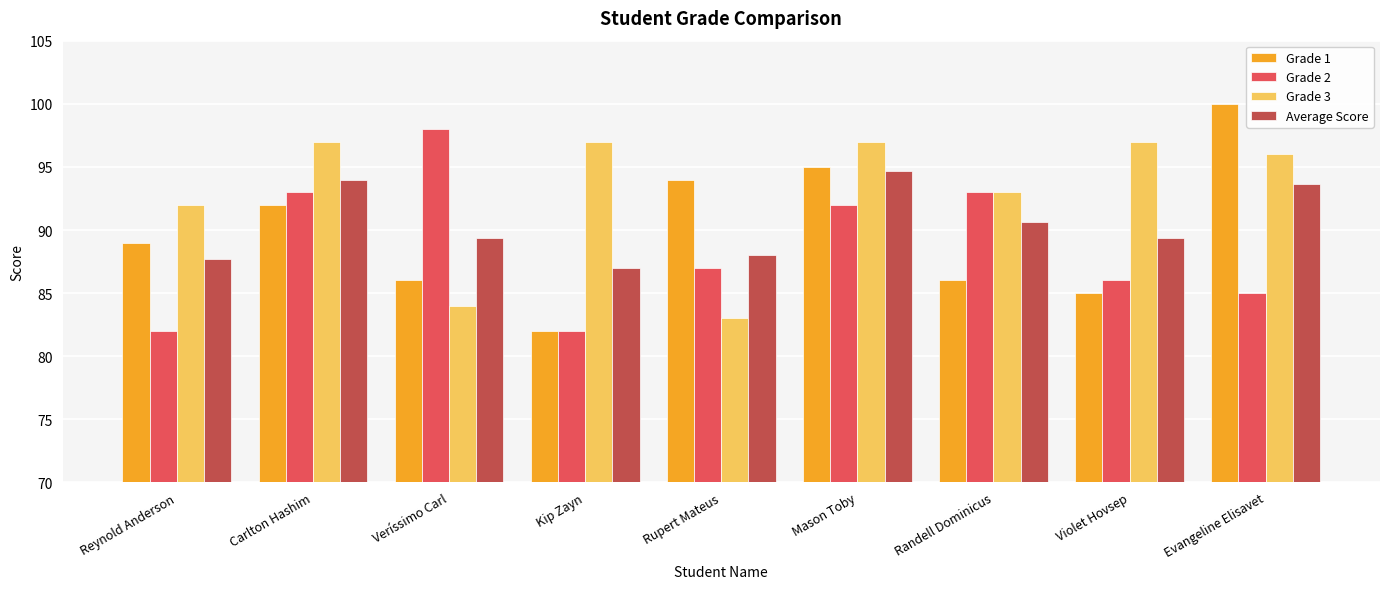

Where is Grade 1 nearest to the value 91?

Carlton Hashim